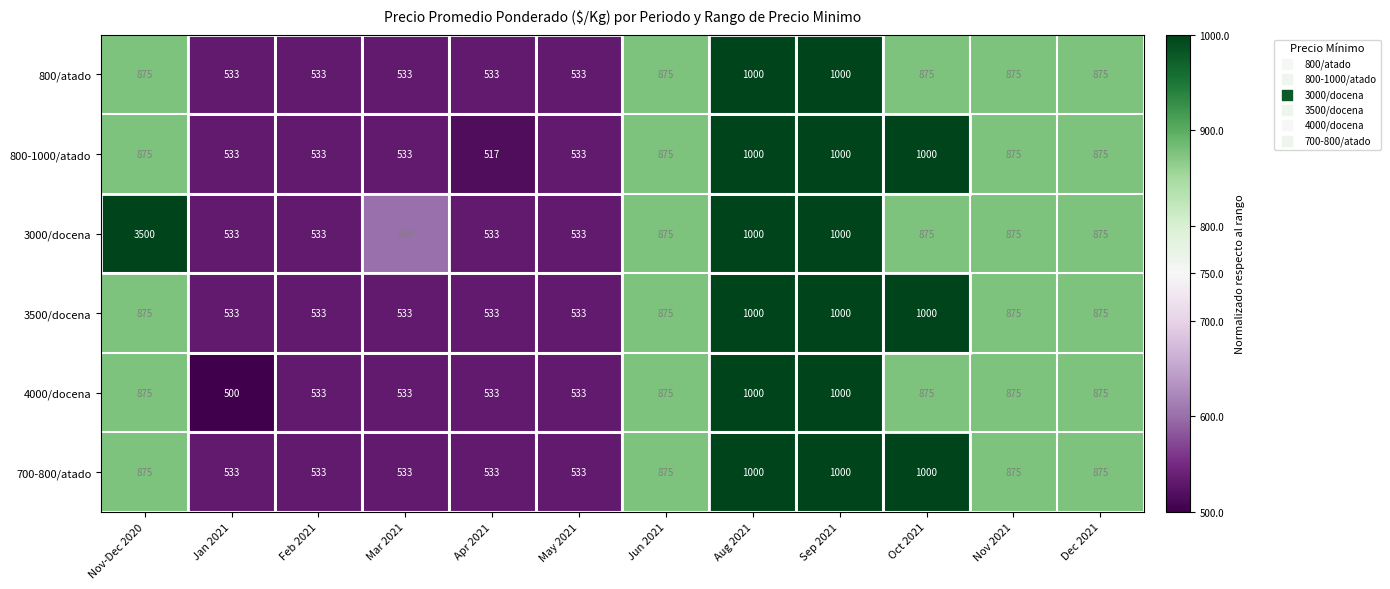

What is the lowest value of the 3500/docena series?

533